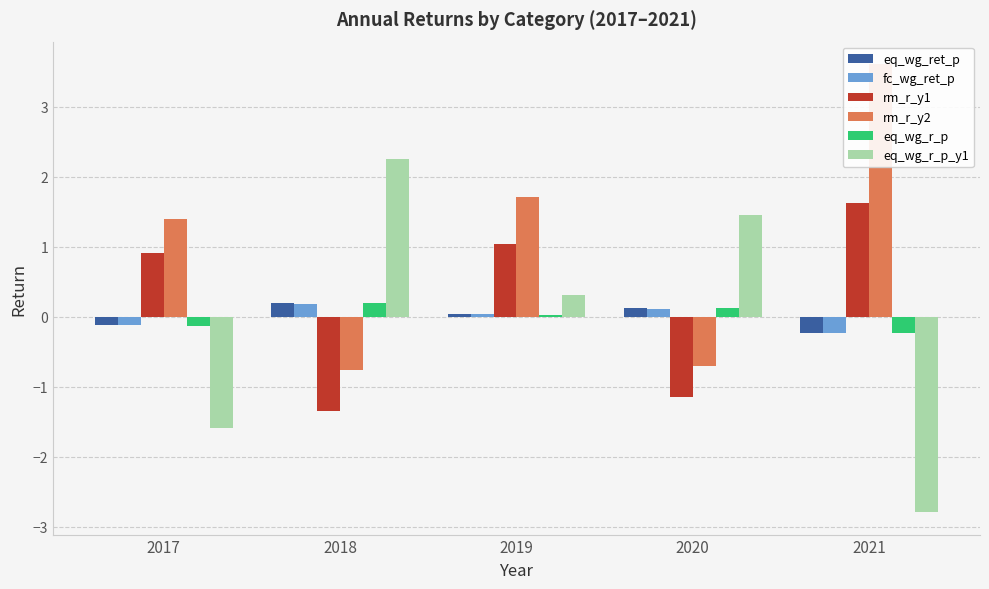

Which series has the widest spread of values?

eq_wg_r_p_y1